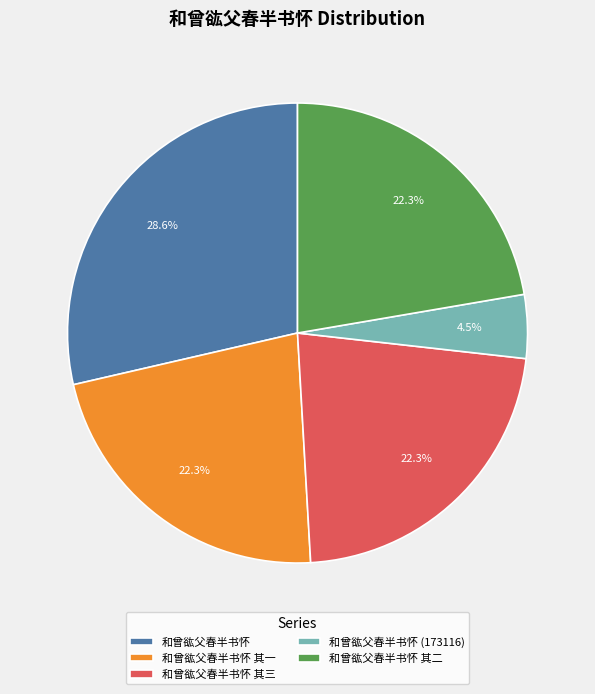

To the nearest percent, what portion does 和曾谹父春半书怀 其三 represent?

22%